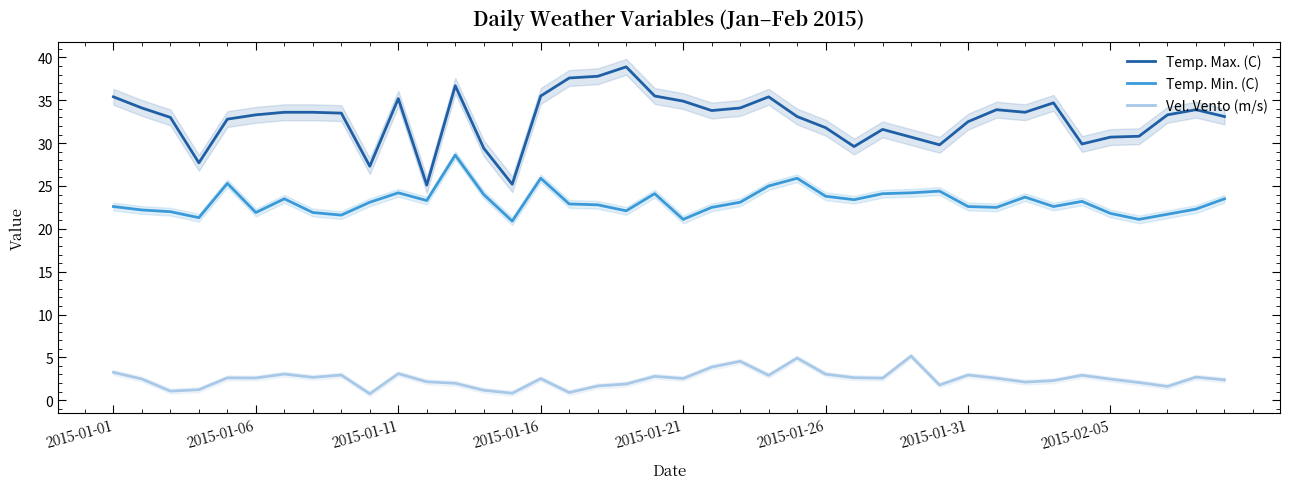

True or false: Temp. Min. (C) and Temp. Max. (C) intersect in this chart.

False